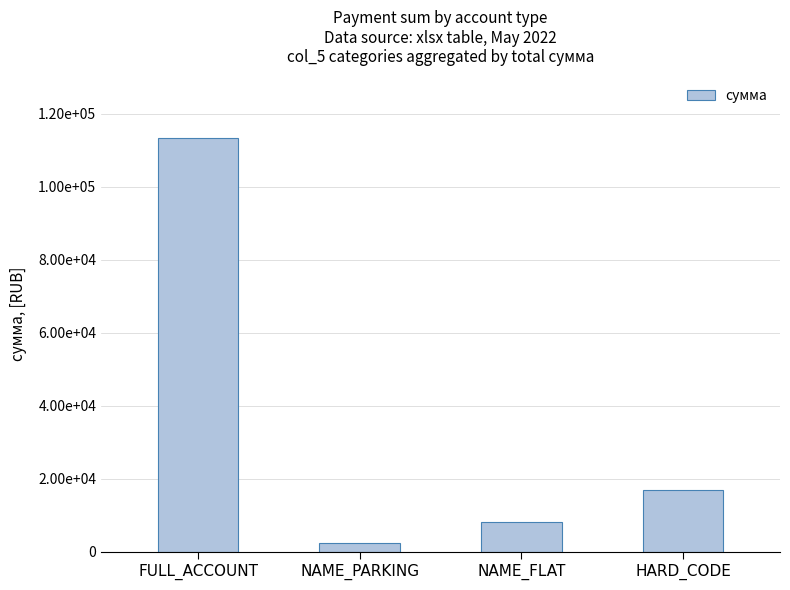

What is the greatest value displayed?

113344.2